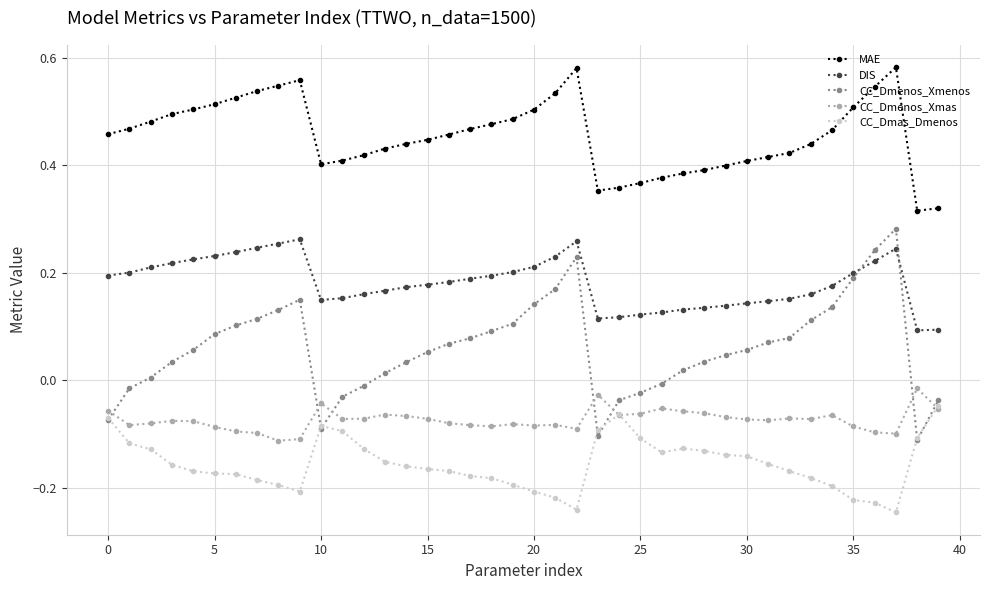

True or false: MAE and CC_Dmenos_Xmenos intersect in this chart.

False